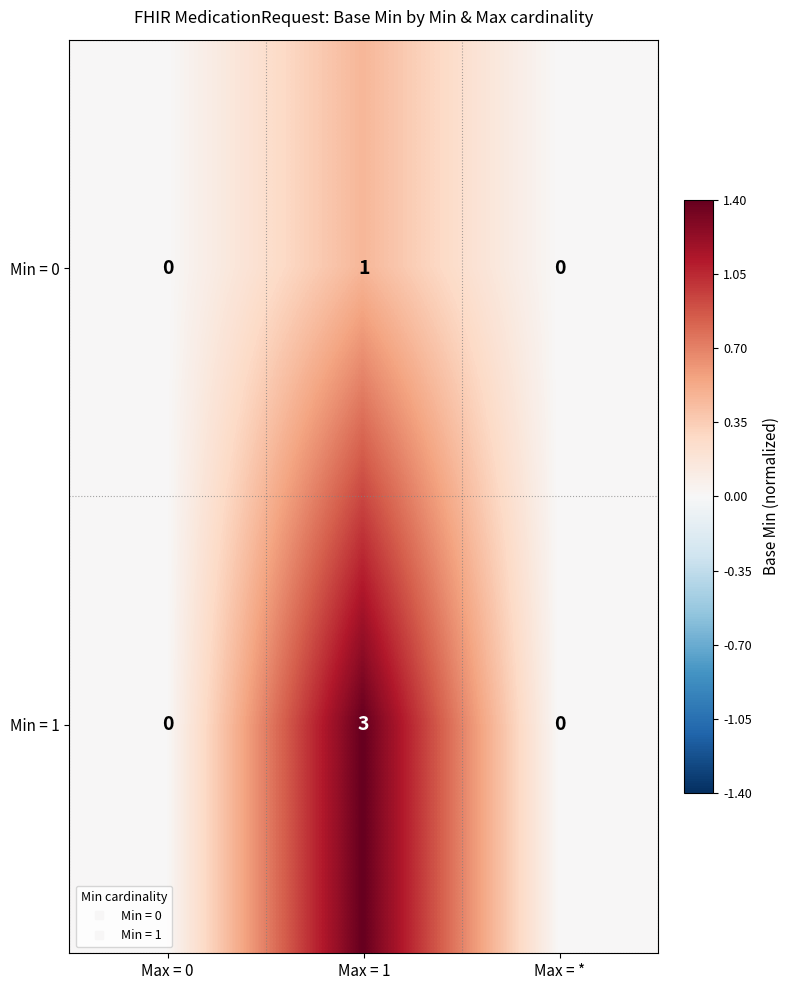

How many positive values does the Min = 1 series have?

1